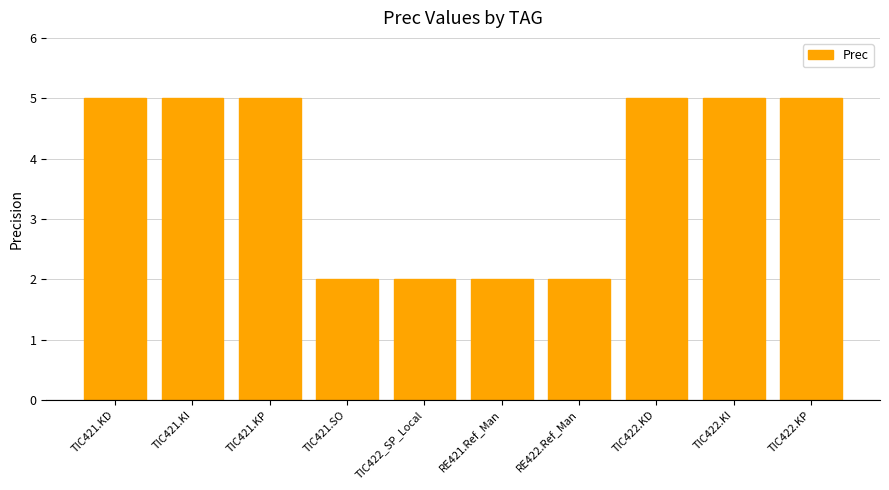

Reading right to left, what are all the values shown in this chart?

5	5	5	2	2	2	2	5	5	5